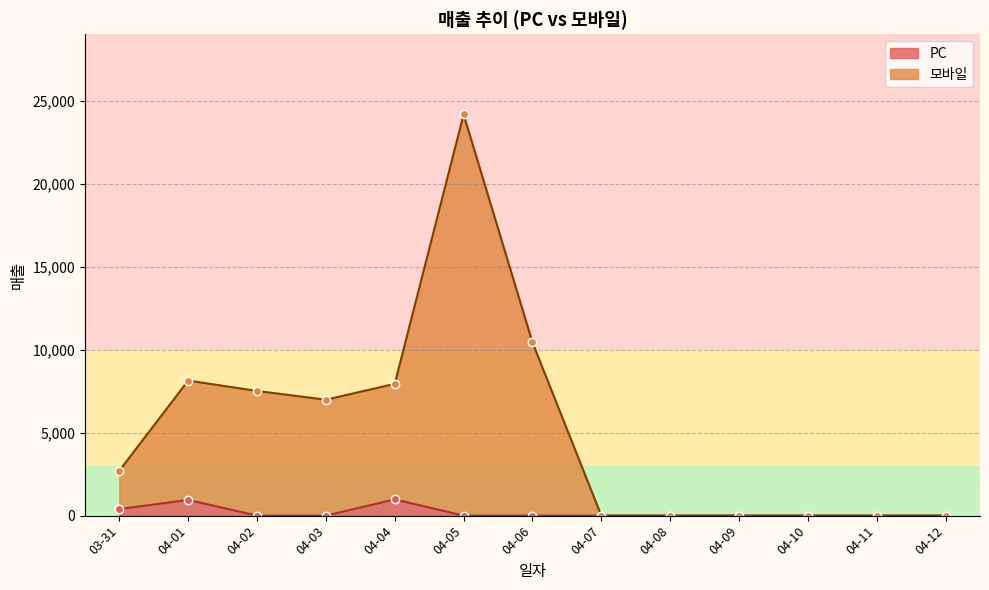

What is the sum of all PC values?

2321